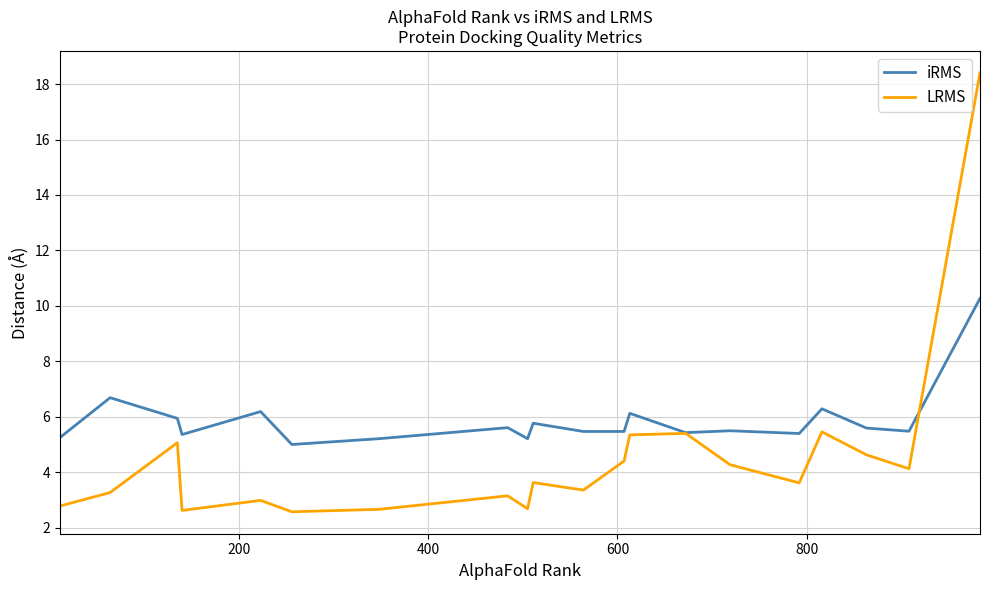

Which series has the largest total across all categories?

iRMS